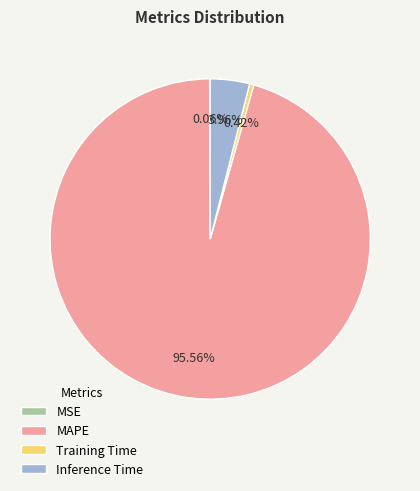

Do MAPE and Inference Time together represent more than half of the pie?

Yes